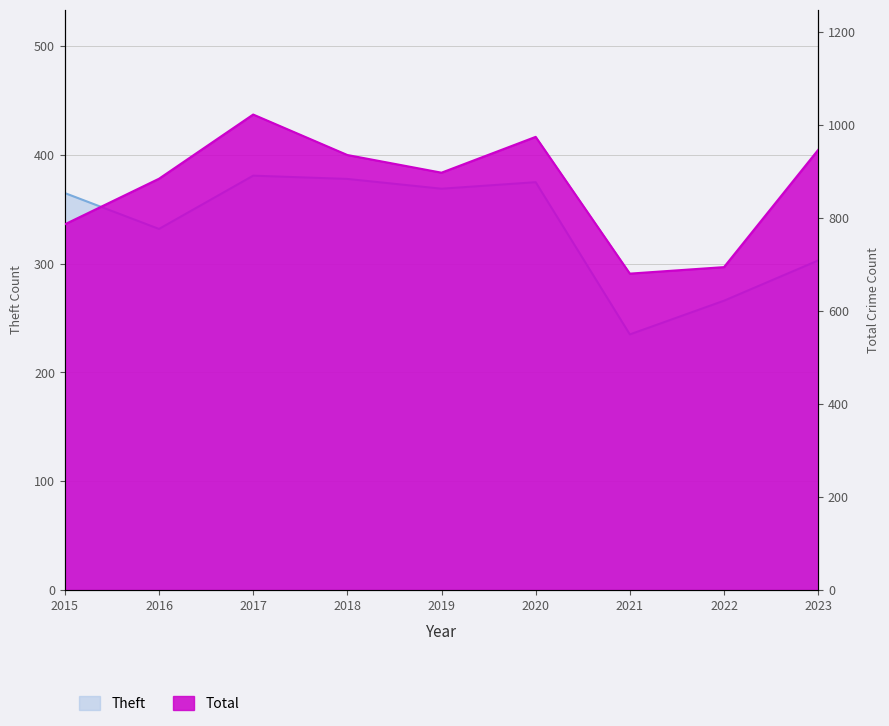

Which label corresponds to the largest value in the chart?

2017